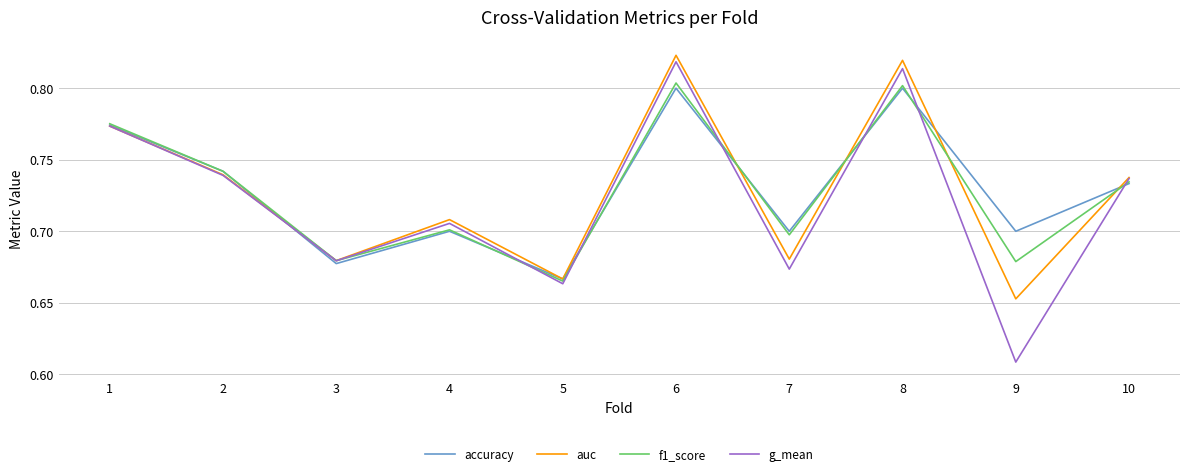

What is the total value across all series at 4?

2.8